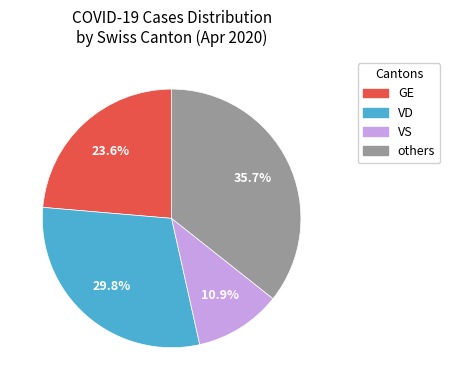

Is there a majority slice in this chart?

No